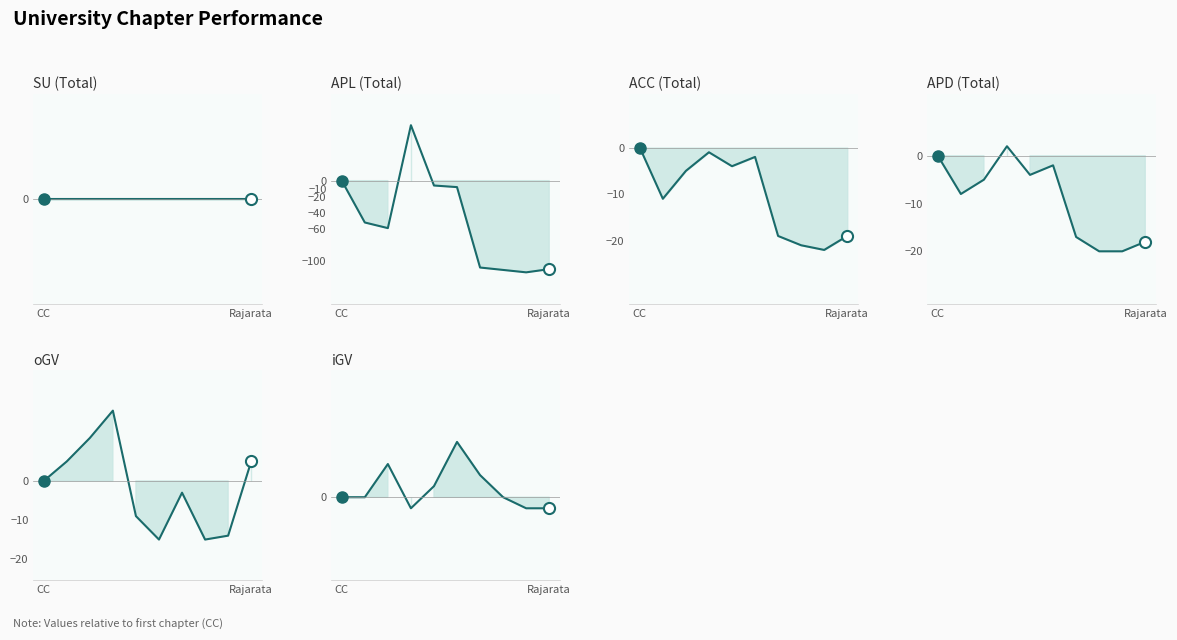

Between which two adjacent categories do APD (Total) and APL (Total) first intersect?

2 and 3